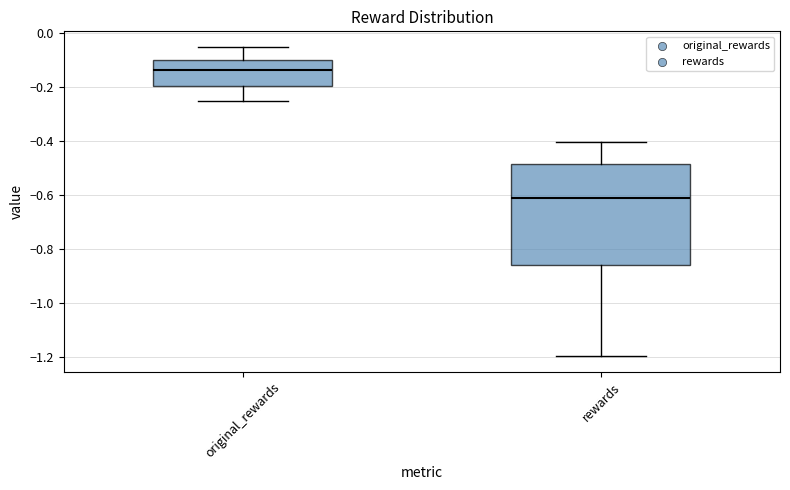

Reading left to right, read every box against the y-axis: the position of its median line, the range the box covers, and the ends of its whiskers. The values are not printed on the chart, so give them approximately, as read against the axis.

original_rewards: median -0.14, box -0.20 to -0.10, whiskers -0.24 to -0.04
rewards: median -0.62, box -0.86 to -0.48, whiskers -1.20 to -0.40